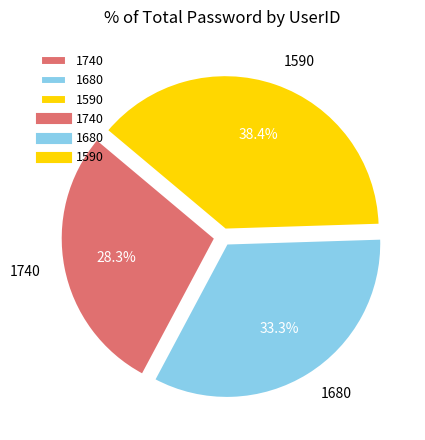

What percentage is NOT represented by 1680?

66.7%